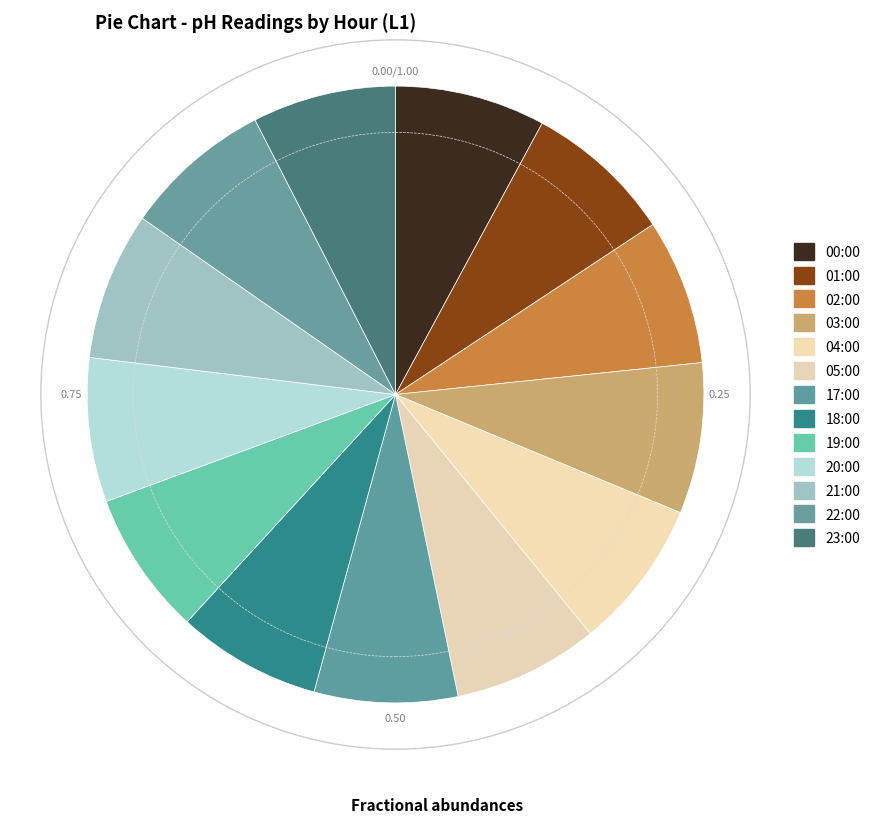

Approximately how many times larger is the value at 22:00 compared to 17:00?

1.0